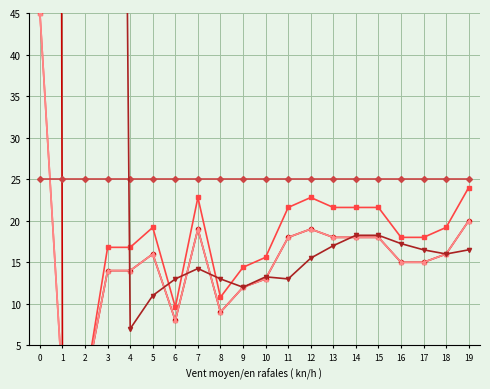

How many series are shown in this chart?

5